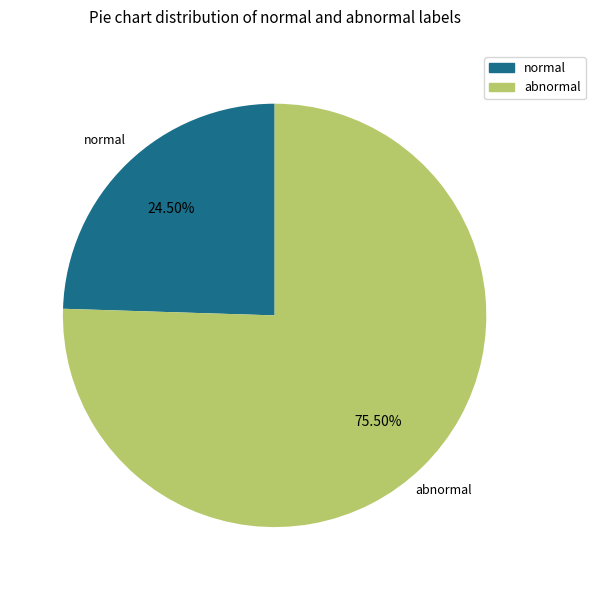

Count the number of slices in the pie.

2